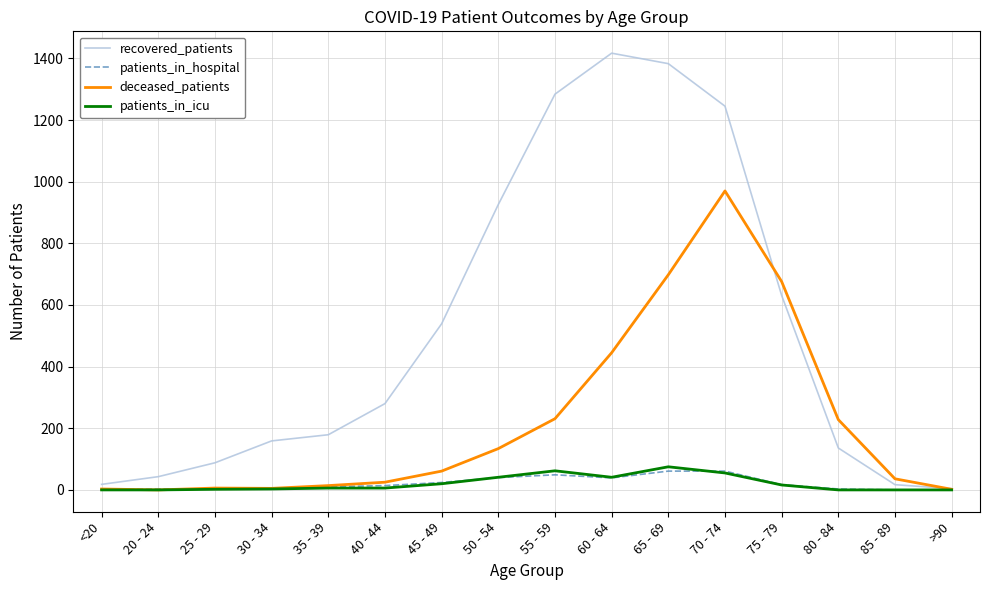

Is the value of patients_in_hospital at 65 - 69 greater than the value of deceased_patients at 55 - 59?

No